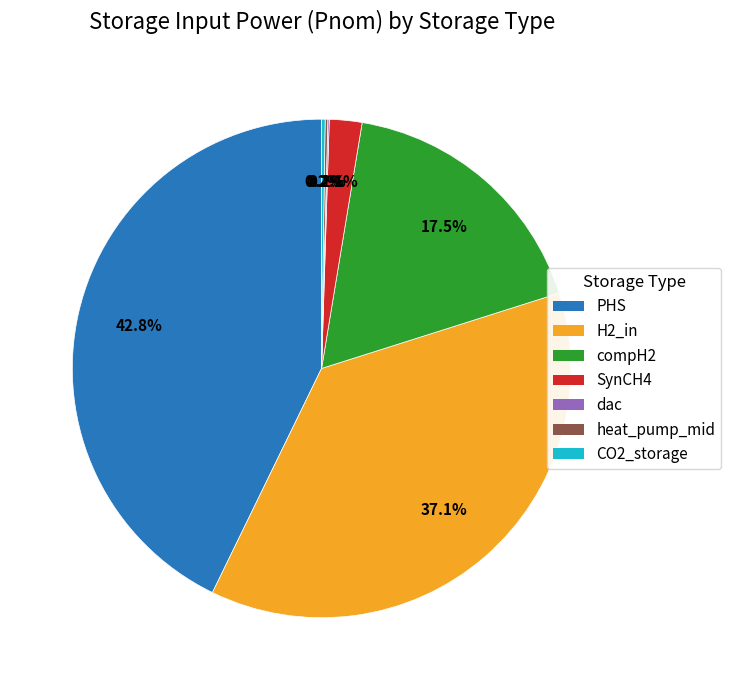

Does PHS account for over 50% of the chart?

No